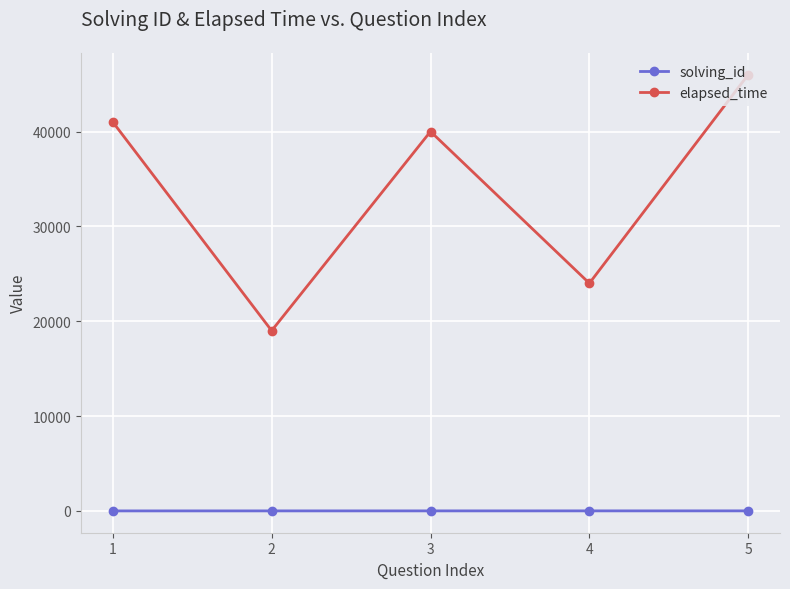

Does the chart have visible grid lines?

Yes